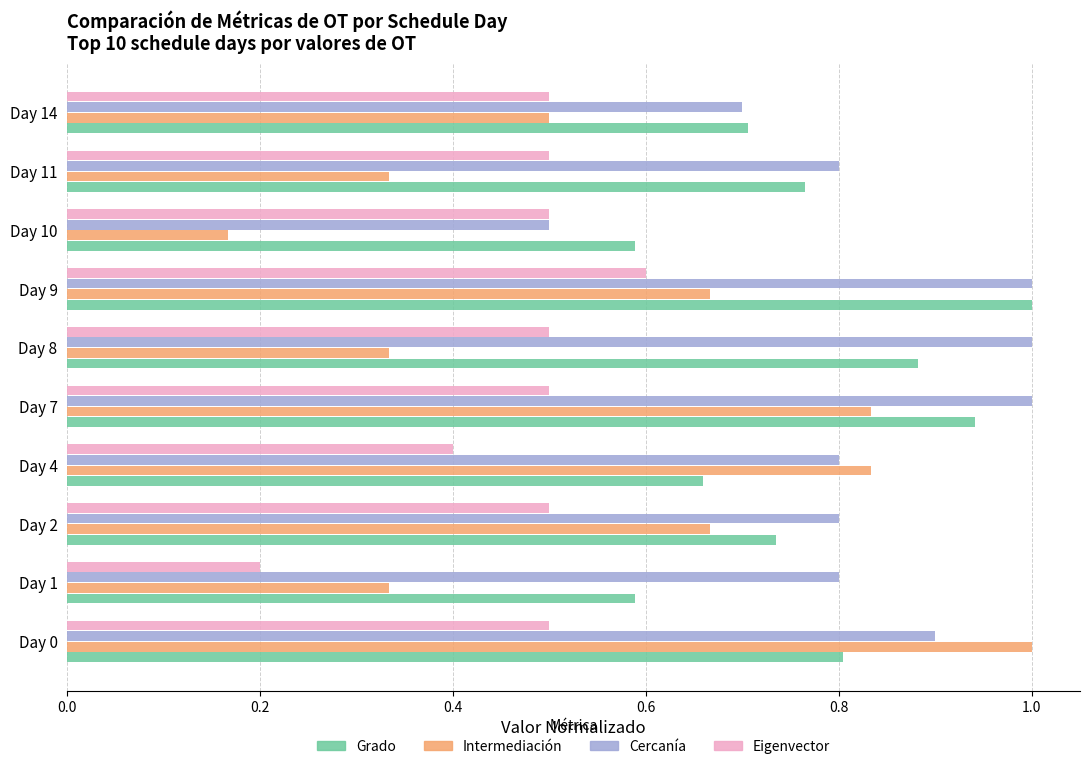

List the series in order of their overall mean, highest first.

Cercanía, Grado, Intermediación, Eigenvector